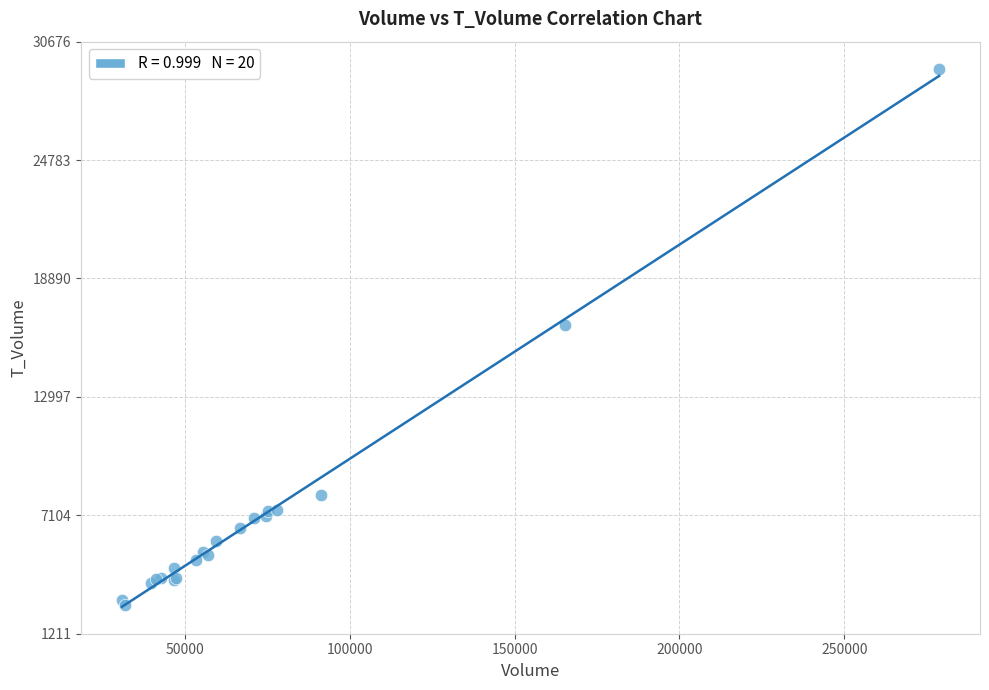

What Y value in the scatter plot is closest to 15984?

16553